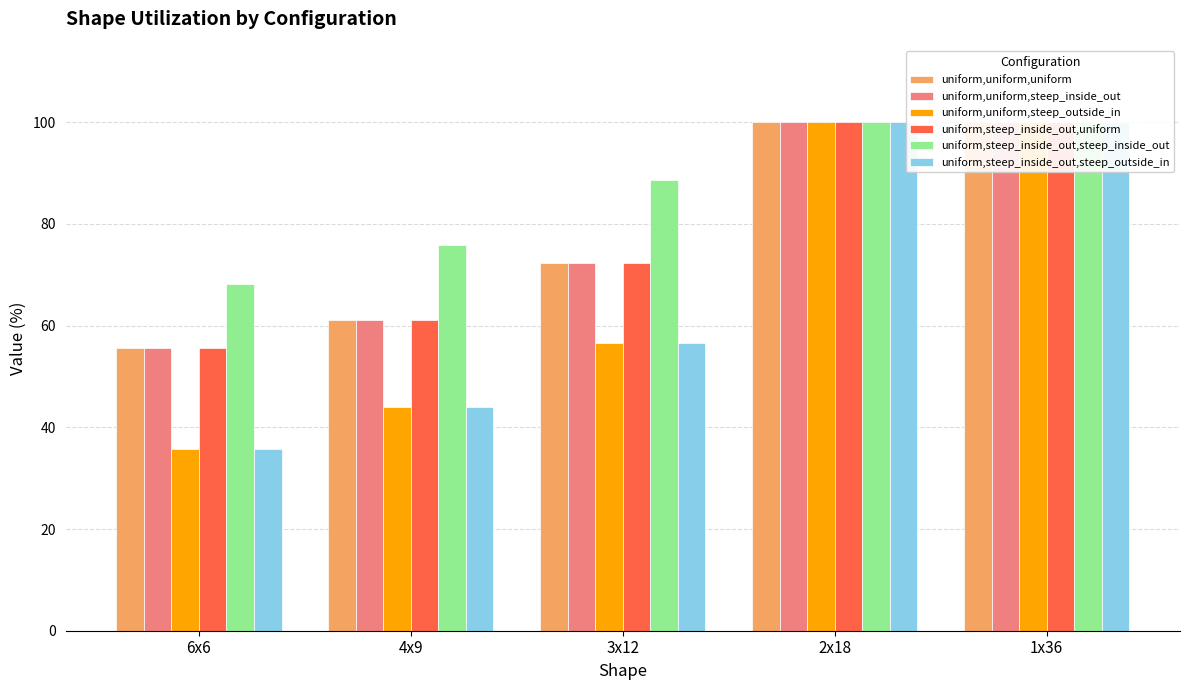

How many values in the uniform,uniform,uniform series exceed 72?

3